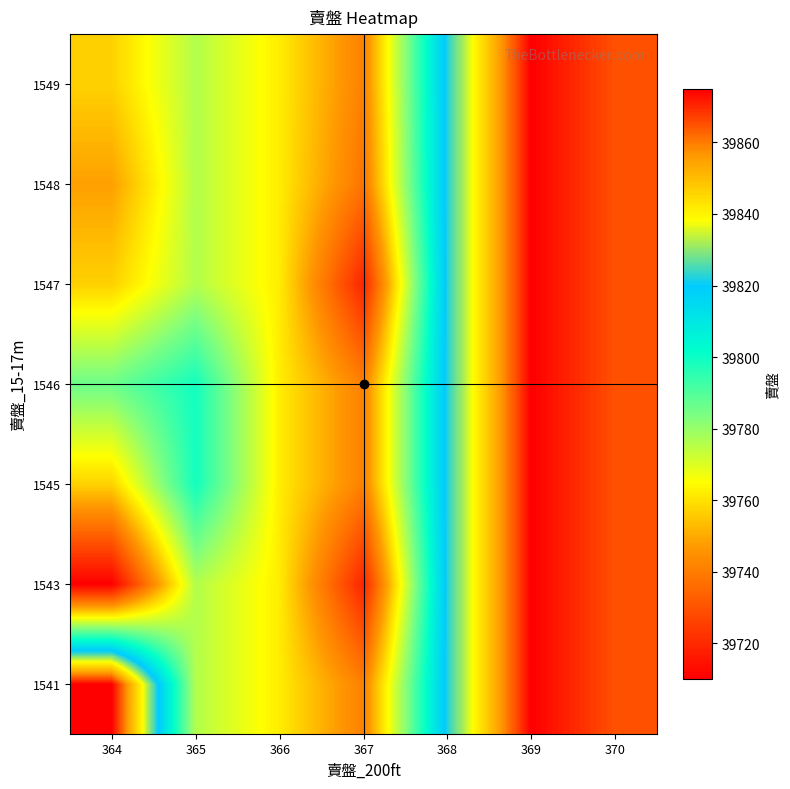

Reading left to right, list all the values displayed in this chart.

1541: 364=39875	365=39776	366=39762	367=39741	368=39822	369=39875	370=39865
1543: 364=39710	365=39776	366=39762	367=39719	368=39822	369=39875	370=39865
1545: 364=39757	365=39799	366=39762	367=39741	368=39822	369=39875	370=39865
1546: 364=39786	365=39799	366=39762	367=39741	368=39822	369=39875	370=39865
1547: 364=39757	365=39776	366=39762	367=39719	368=39822	369=39875	370=39865
1548: 364=39748	365=39776	366=39762	367=39738	368=39822	369=39875	370=39865
1549: 364=39757	365=39776	366=39762	367=39741	368=39822	369=39875	370=39865